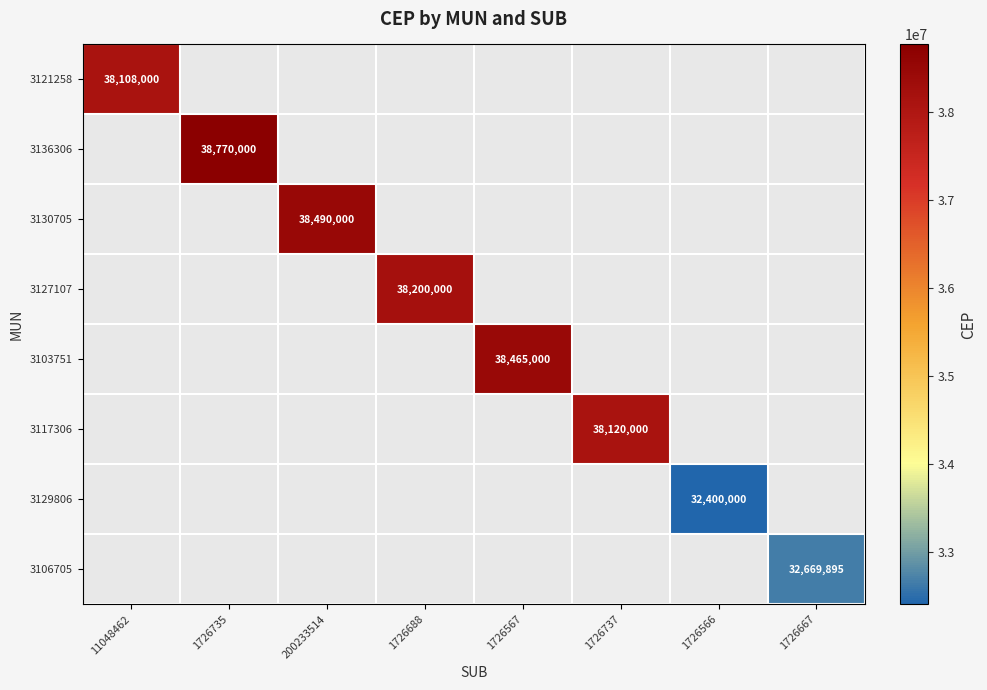

What is the maximum value for 3121258?

38108000.0